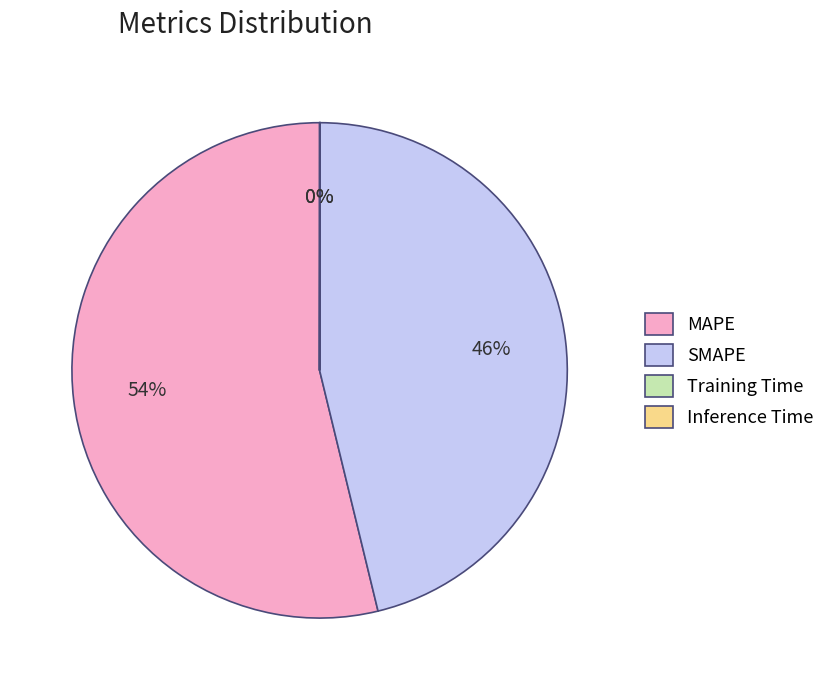

True or false: MAPE accounts for 47% of the total.

False